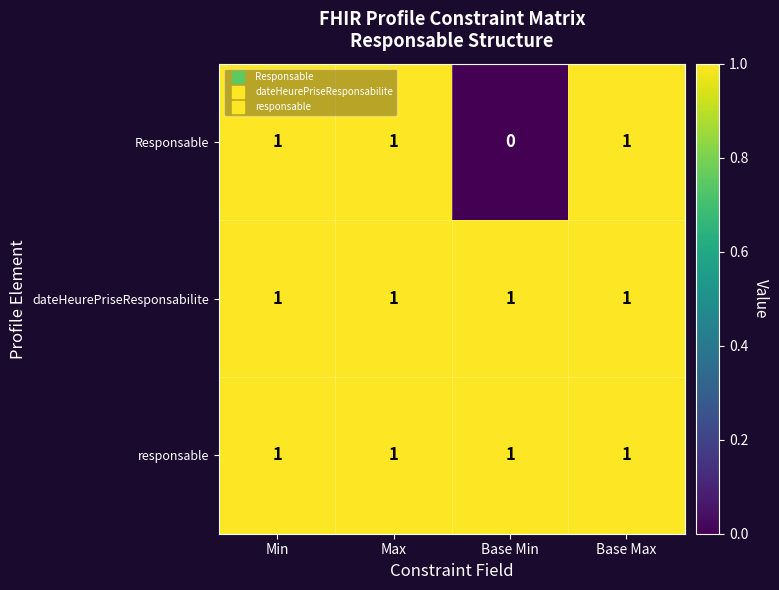

Count the number of categories in the chart.

4